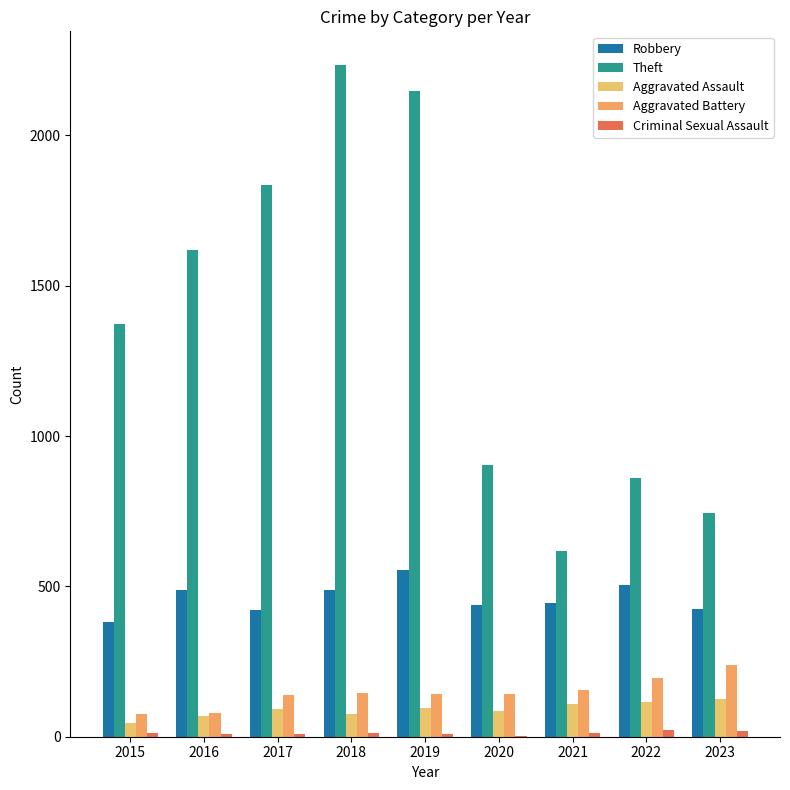

What is the difference between the second highest and minimum values in the Aggravated Battery series?

118